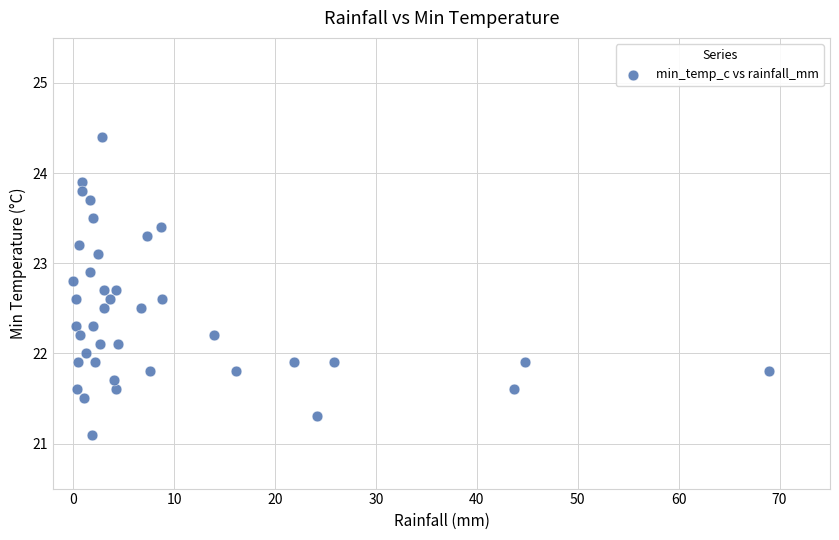

What is the range of Y values (max minus min)?

3.3